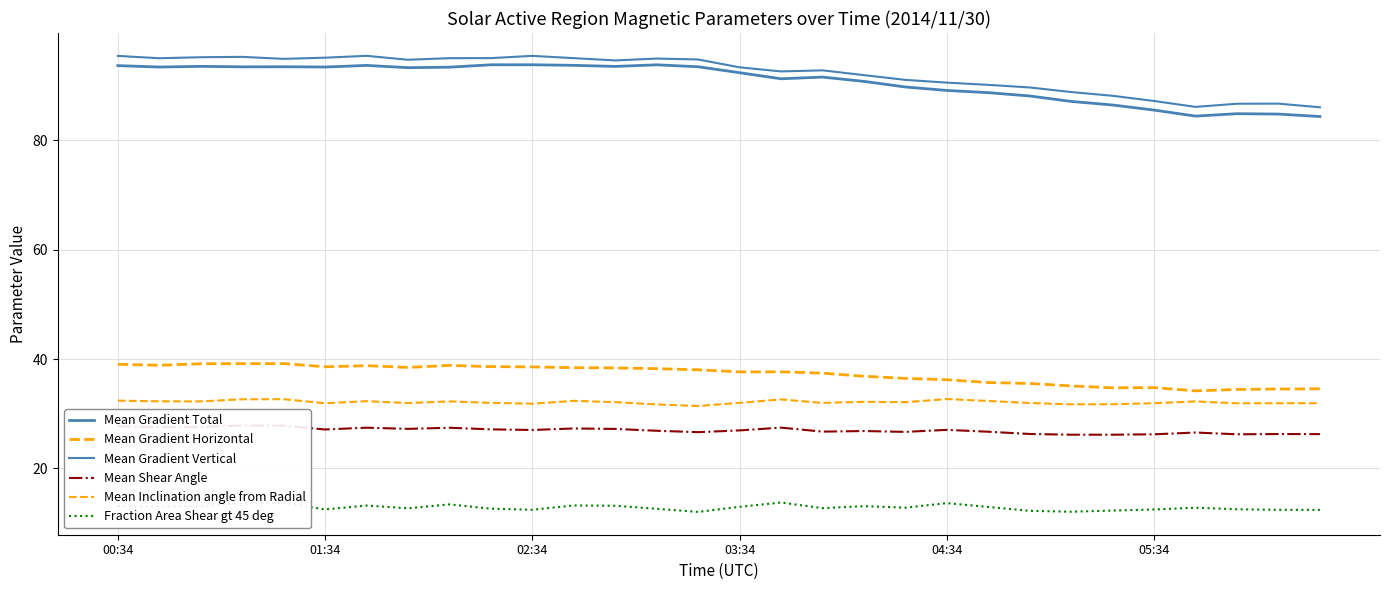

Reading left to right, extract all data points from this chart.

Mean Gradient Total: 93.7	93.4	93.5	93.4	93.5	93.4	93.7	93.3	93.4	93.8	93.8	93.7	93.5	93.8	93.4	92.4	91.2	91.6	90.8	89.7	89.1	88.7	88.1	87.1	86.5	85.5	84.4	84.9	84.8	84.3
Mean Gradient Horizontal: 39.0	38.9	39.1	39.2	39.2	38.6	38.8	38.5	38.8	38.6	38.6	38.4	38.4	38.2	38.0	37.7	37.7	37.4	36.9	36.5	36.2	35.7	35.5	35.1	34.7	34.8	34.2	34.4	34.5	34.6
Mean Gradient Vertical: 95.4	95.0	95.2	95.3	94.9	95.1	95.4	94.7	95.0	95.0	95.4	95.0	94.6	94.9	94.8	93.3	92.6	92.8	91.9	91.0	90.5	90.1	89.7	88.8	88.1	87.2	86.1	86.7	86.7	86.0
Mean Shear Angle: 27.7	27.6	27.6	27.9	27.8	27.1	27.4	27.2	27.4	27.1	27.0	27.3	27.2	26.9	26.6	27.0	27.5	26.7	26.8	26.7	27.1	26.7	26.3	26.2	26.2	26.2	26.6	26.2	26.3	26.3
Mean Inclination angle from Radial: 32.4	32.3	32.3	32.6	32.7	31.9	32.3	31.9	32.3	32.0	31.8	32.4	32.1	31.7	31.4	32.0	32.6	32.0	32.2	32.1	32.7	32.3	32.0	31.7	31.7	31.9	32.2	31.9	31.9	31.9
Fraction Area Shear gt 45 deg: 13.1	13.0	13.1	13.7	13.7	12.5	13.2	12.7	13.4	12.6	12.4	13.2	13.2	12.6	12.0	13.0	13.8	12.7	13.1	12.8	13.7	13.0	12.2	12.1	12.3	12.5	12.8	12.5	12.4	12.4